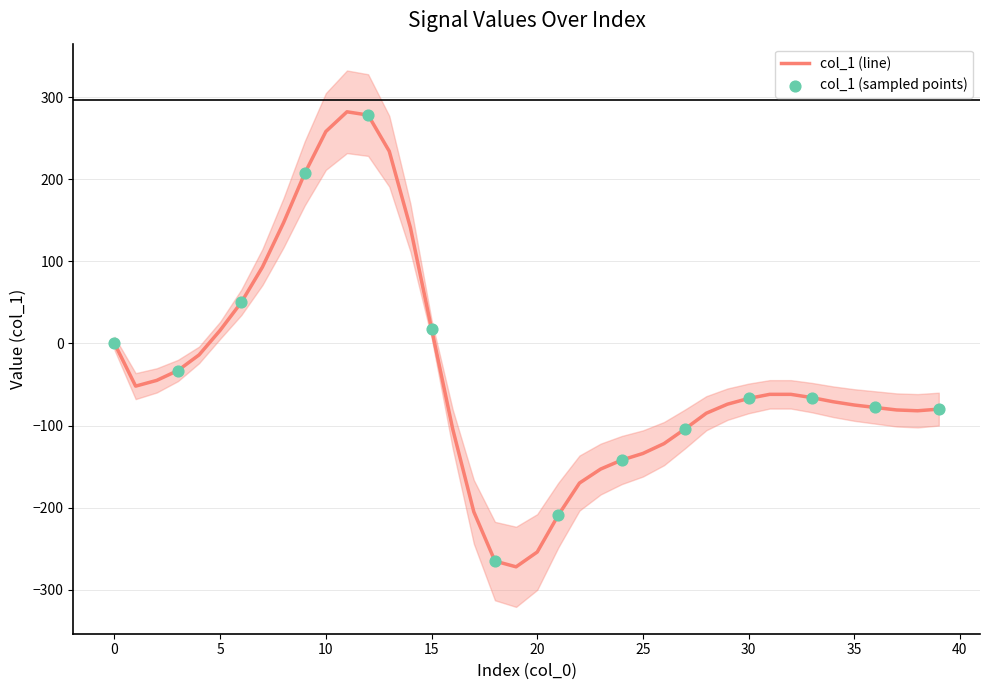

Between 27 and 36, which is larger?

36